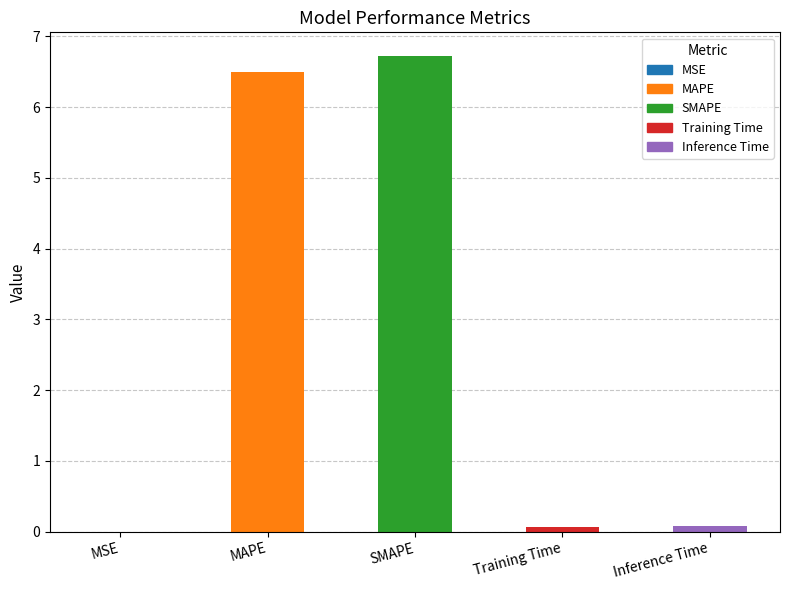

How many categories are shown in the chart?

5